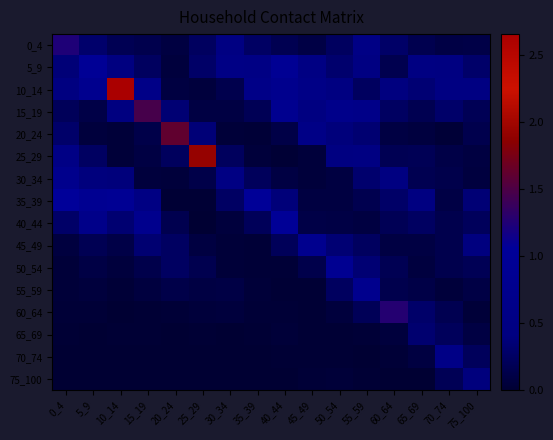

Which series changed the most between 30_34 and 35_39?

35_39